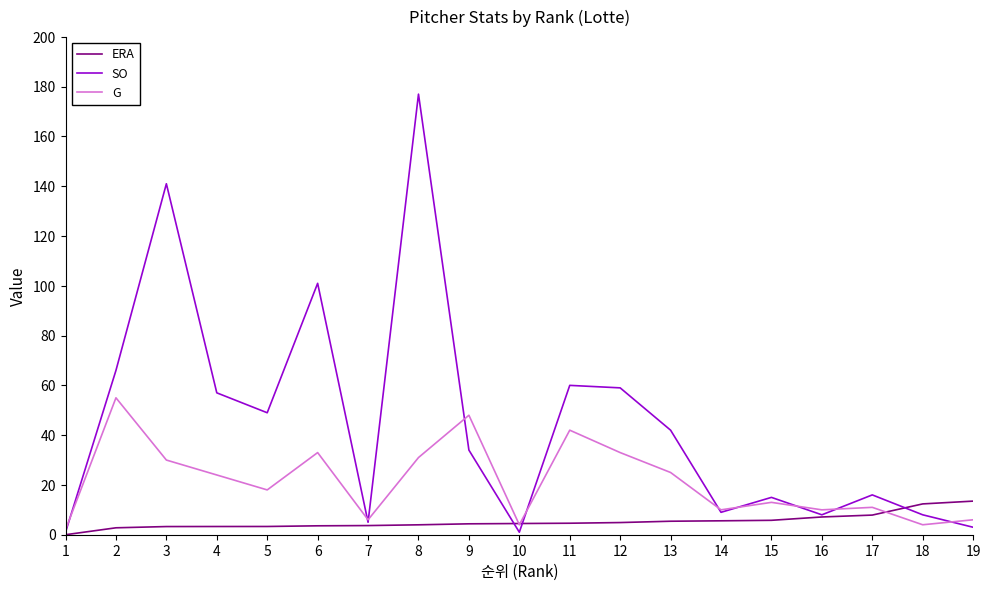

The value of G at 5 is 31.6. True or false?

False